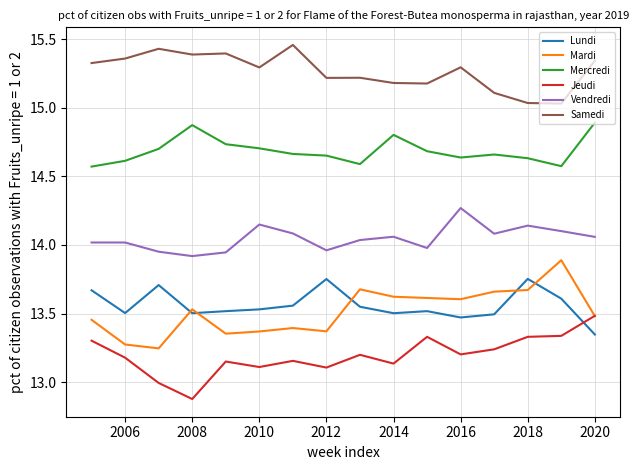

What is the smallest value displayed?

12.9